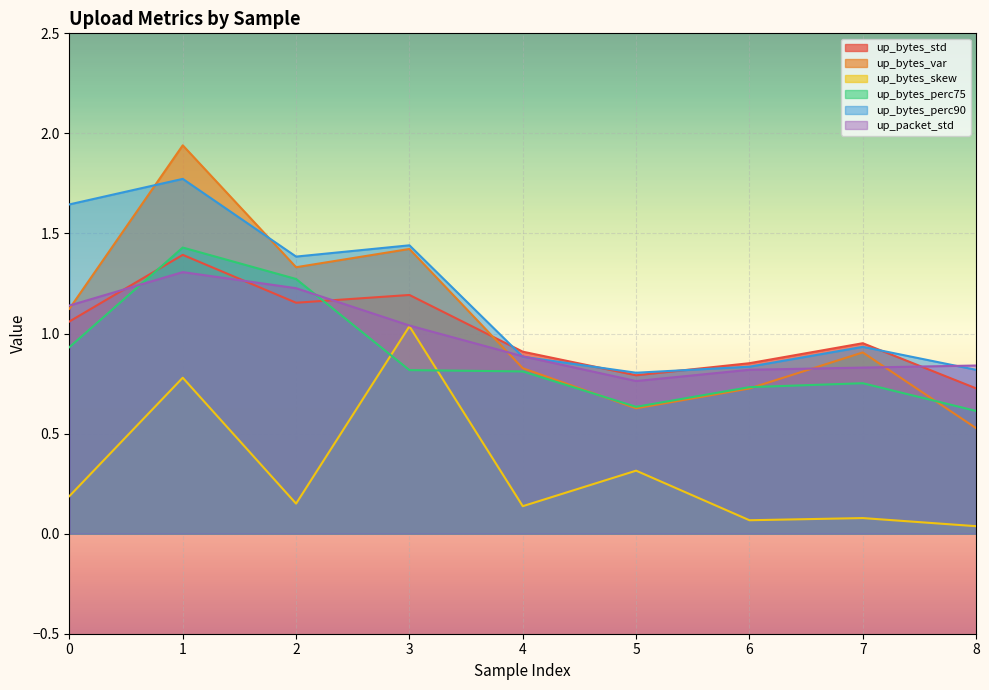

Reading left to right, extract all data points from this chart.

up_bytes_std: 0=1.1	1=1.4	2=1.2	3=1.2	4=0.9	5=0.8	6=0.9	7=1.0	8=0.7
up_bytes_var: 0=1.1	1=1.9	2=1.3	3=1.4	4=0.8	5=0.6	6=0.7	7=0.9	8=0.5
up_bytes_skew: 0=0.2	1=0.8	2=0.2	3=1.0	4=0.1	5=0.3	6=0.1	7=0.1	8=0.0
up_bytes_perc75: 0=0.9	1=1.4	2=1.3	3=0.8	4=0.8	5=0.6	6=0.7	7=0.8	8=0.6
up_bytes_perc90: 0=1.6	1=1.8	2=1.4	3=1.4	4=0.9	5=0.8	6=0.8	7=0.9	8=0.8
up_packet_std: 0=1.1	1=1.3	2=1.2	3=1.0	4=0.9	5=0.8	6=0.8	7=0.8	8=0.8